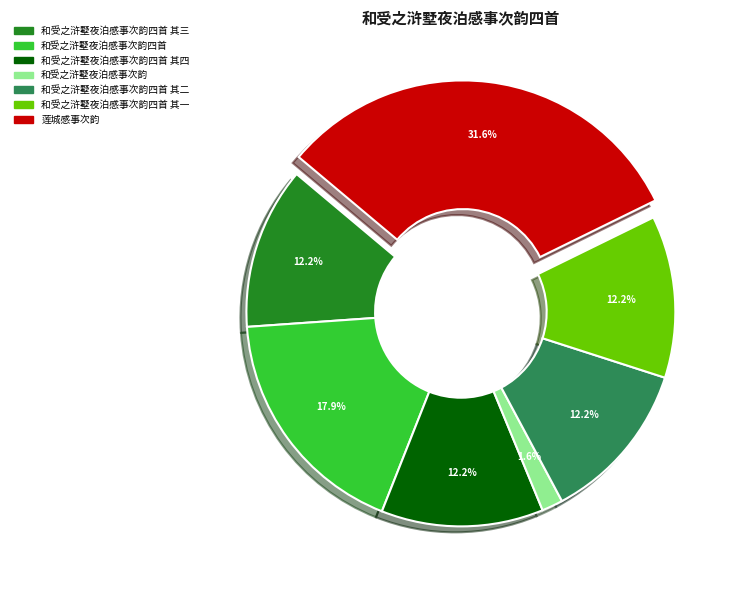

Is there a majority slice in this chart?

No